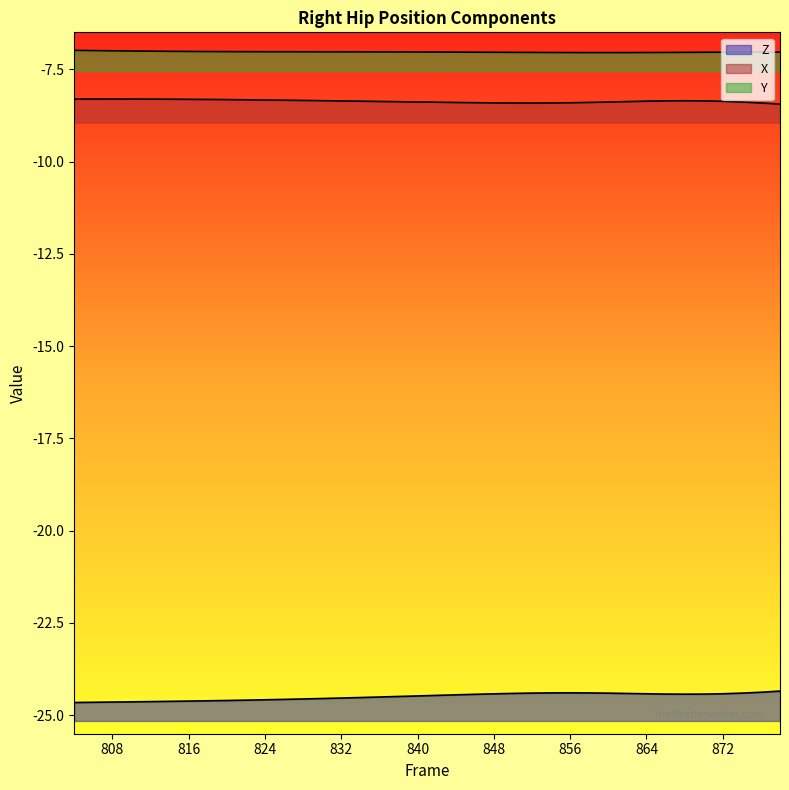

What is the sum of all Z values?

-930.8